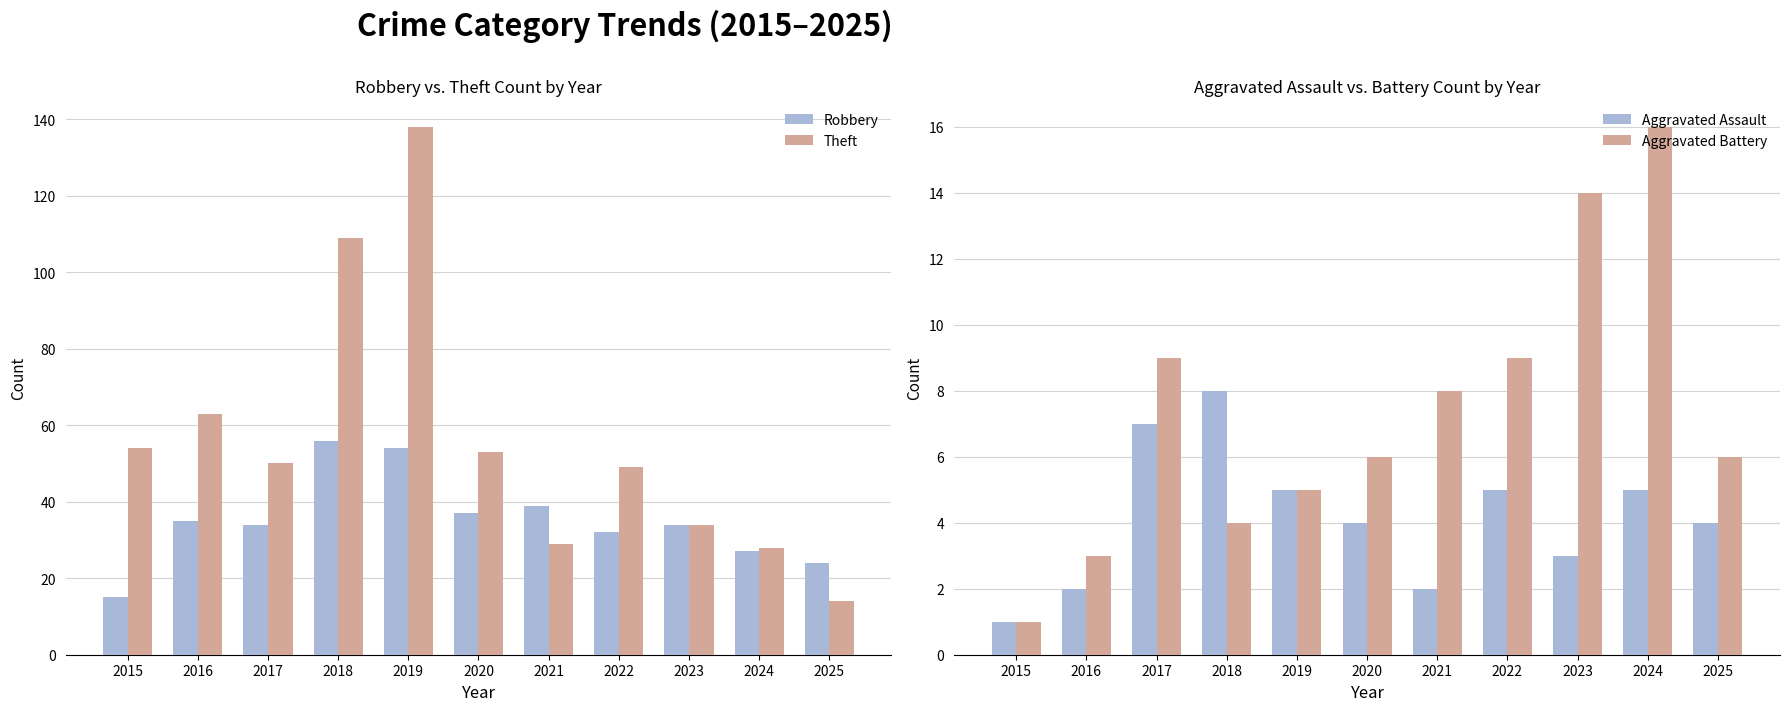

The Aggravated Battery series shows 12 at 2021. True or false?

False